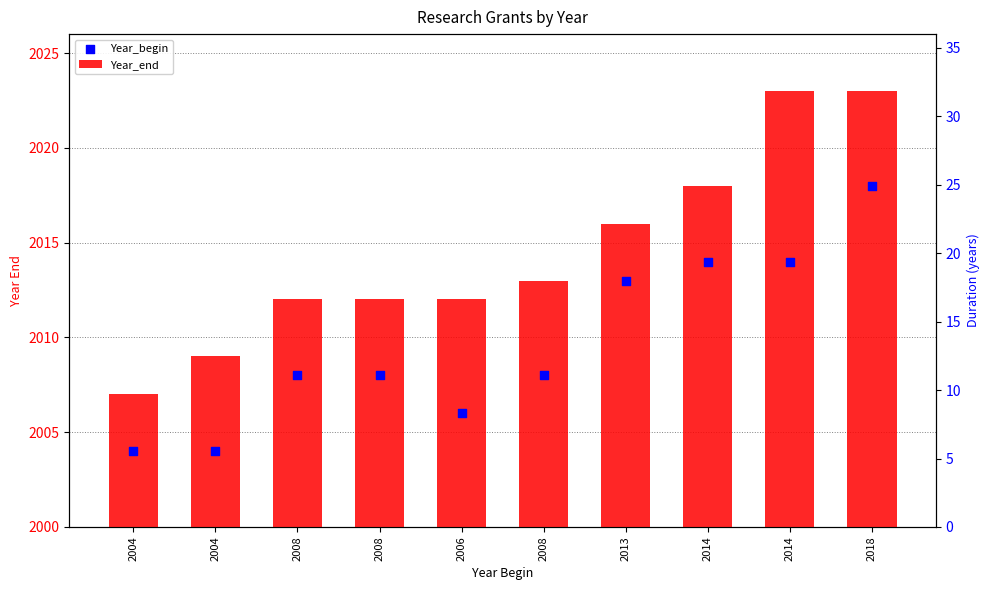

Which series contains the lowest Y value?

Year_begin